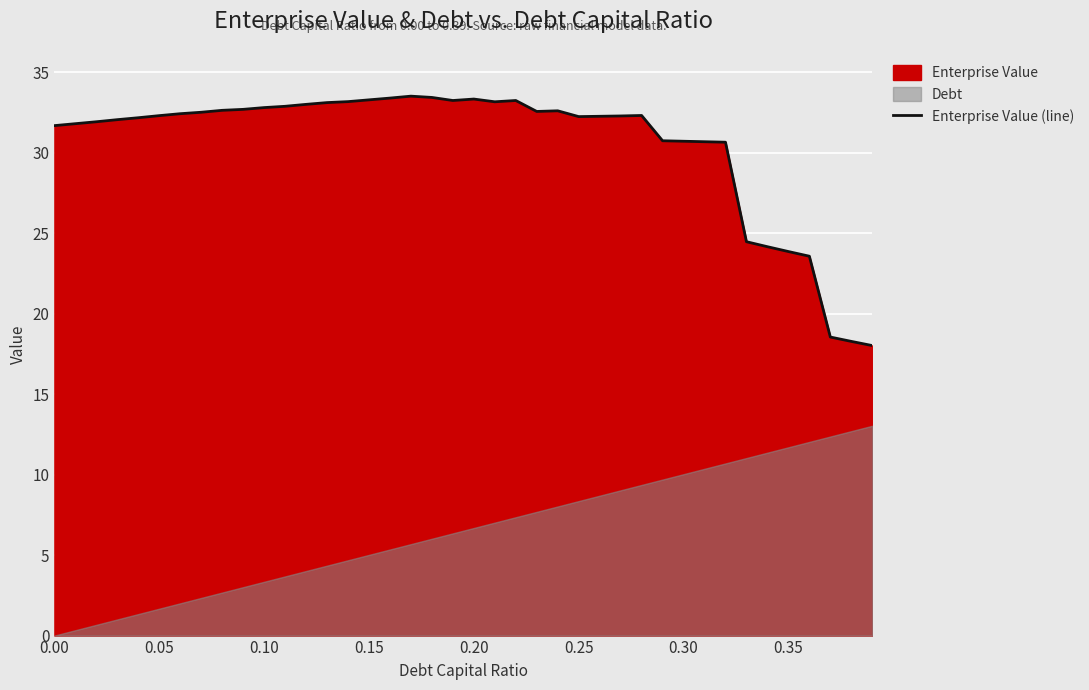

The value of Enterprise Value (line) at 0.25 is 11.7. True or false?

False